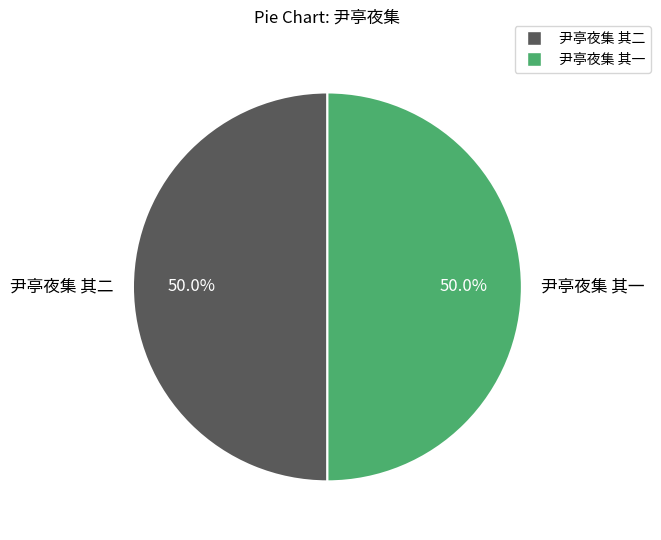

To the nearest percent, what percentage of the pie is 尹亭夜集 其二?

50%